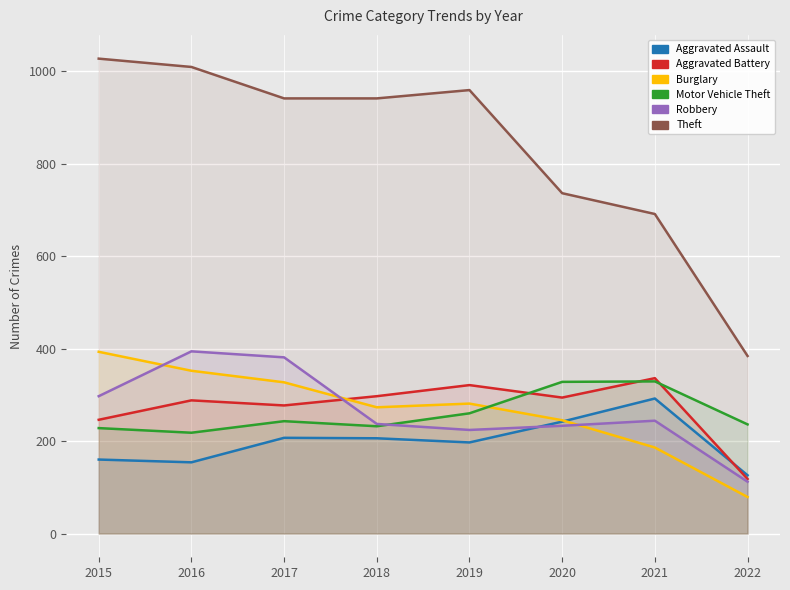

Reading left to right, list all the values displayed in this chart.

Aggravated Assault: 2015=160	2016=154	2017=207	2018=206	2019=197	2020=242	2021=292	2022=126
Aggravated Battery: 2015=246	2016=288	2017=277	2018=297	2019=321	2020=294	2021=336	2022=118
Burglary: 2015=393	2016=352	2017=327	2018=273	2019=281	2020=245	2021=186	2022=79
Motor Vehicle Theft: 2015=228	2016=218	2017=243	2018=232	2019=260	2020=328	2021=329	2022=236
Robbery: 2015=297	2016=394	2017=381	2018=237	2019=224	2020=233	2021=244	2022=112
Theft: 2015=1027	2016=1009	2017=941	2018=941	2019=959	2020=736	2021=691	2022=384